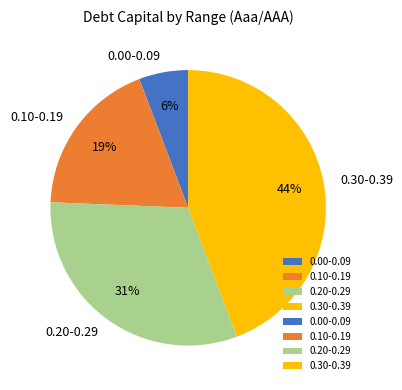

The 0.30-0.39 slice represents 36% of the pie. True or false?

False